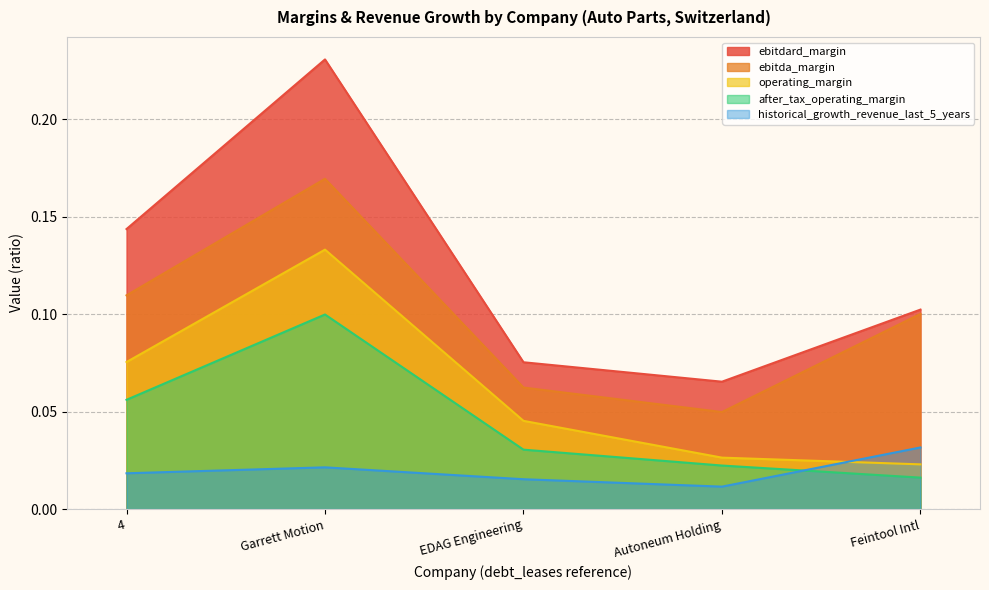

Reading left to right, extract all data points from this chart.

historical_growth_revenue_last_5_years: 0.0	0.0	0.0	0.0	0.0
ebitdard_margin: 0.1	0.2	0.1	0.1	0.1
ebitda_margin: 0.1	0.2	0.1	0.0	0.1
operating_margin: 0.1	0.1	0.0	0.0	0.0
after_tax_operating_margin: 0.1	0.1	0.0	0.0	0.0